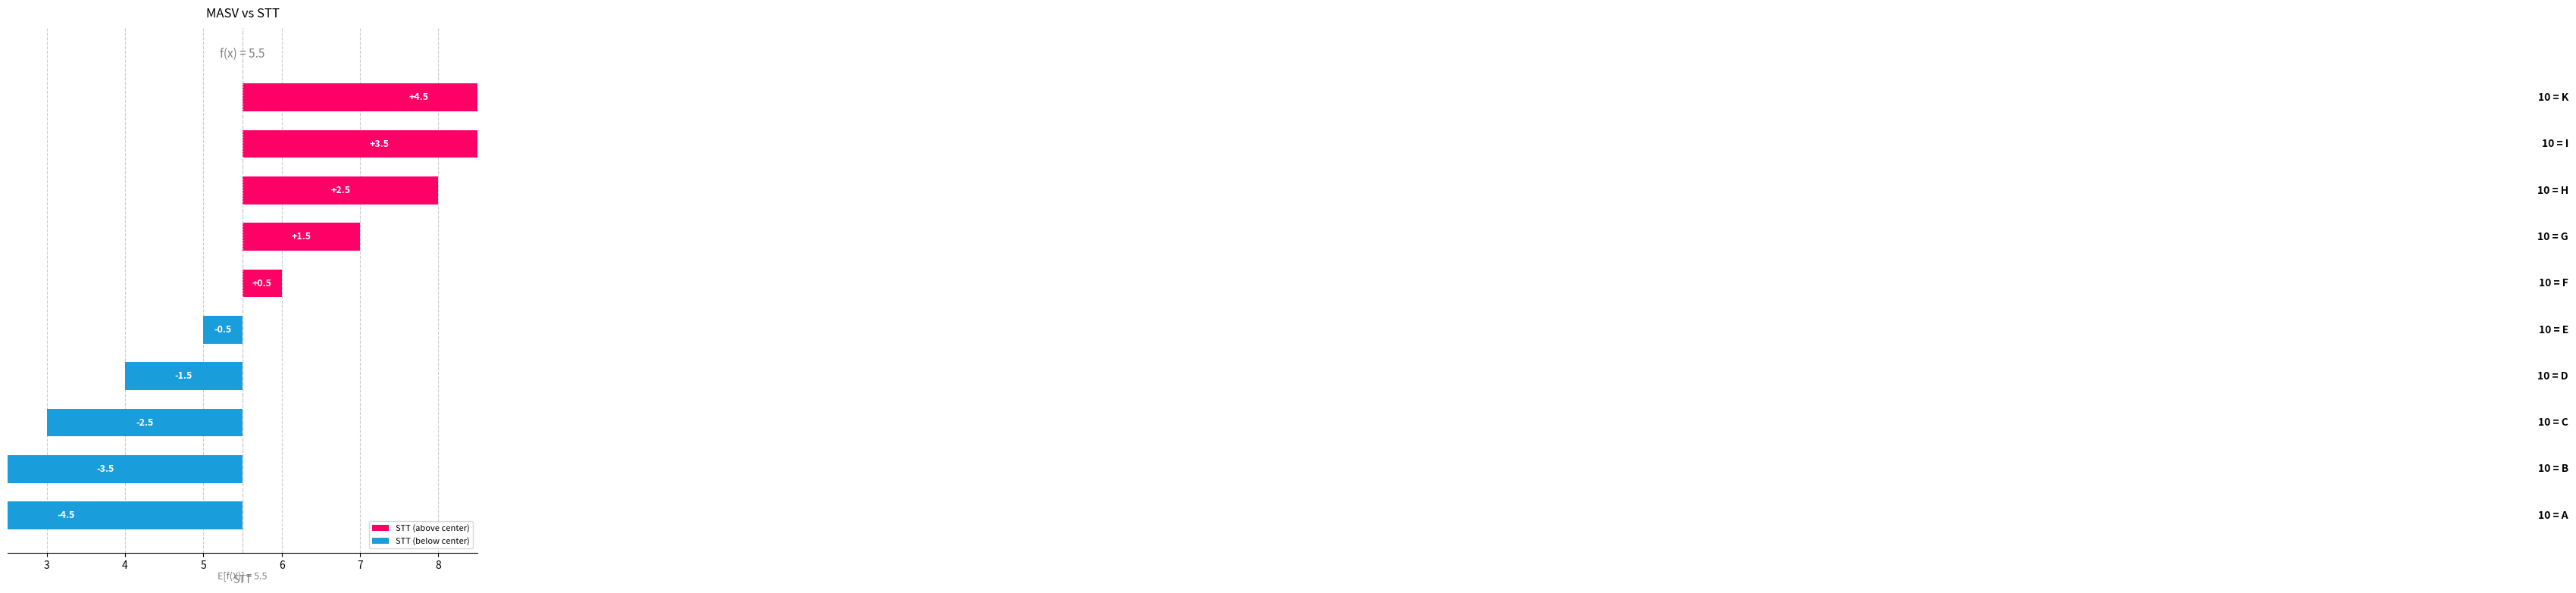

What is the smallest value displayed?

-4.5